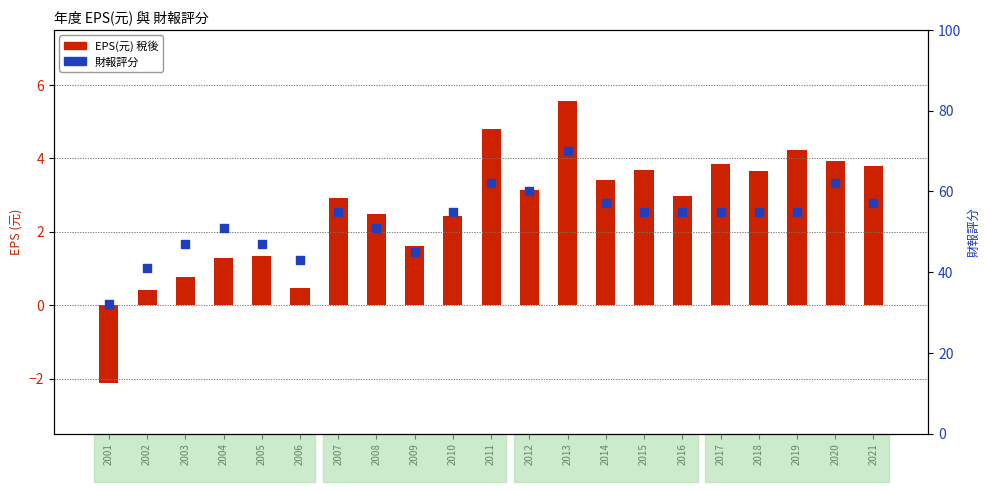

What is the total value across all series at 2015?

58.7